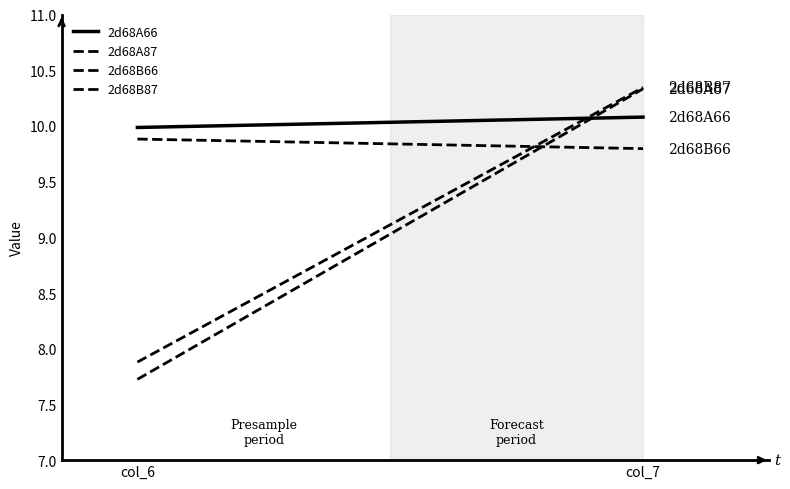

The value of 2d68A87 at col_7 is 2.9. True or false?

False